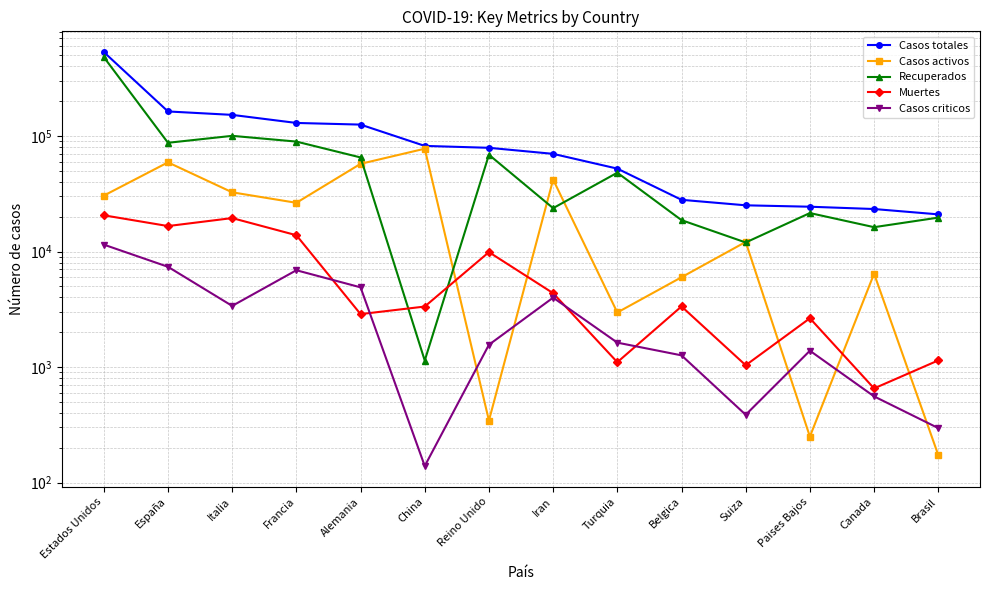

Where is the first local maximum for Recuperados?

Italia